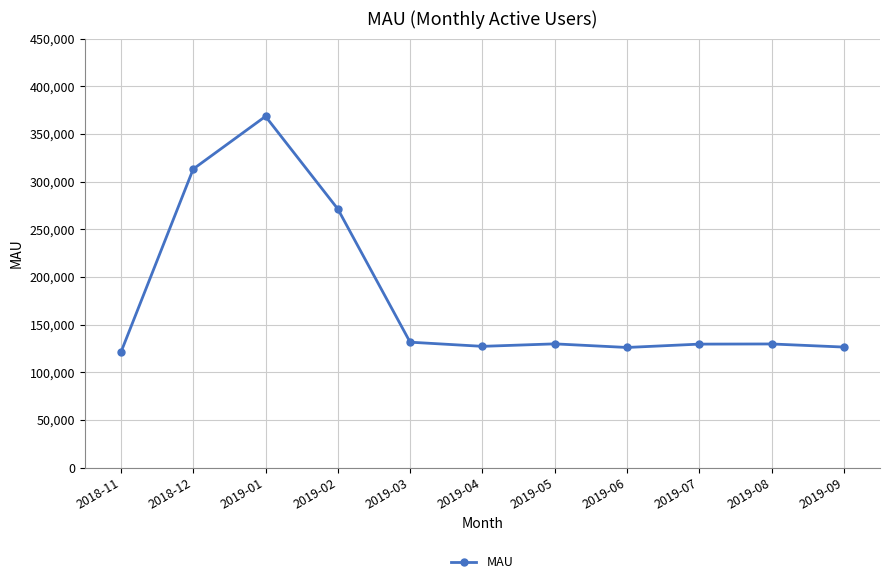

The value at 2019-06 is 203765.9. True or false?

False